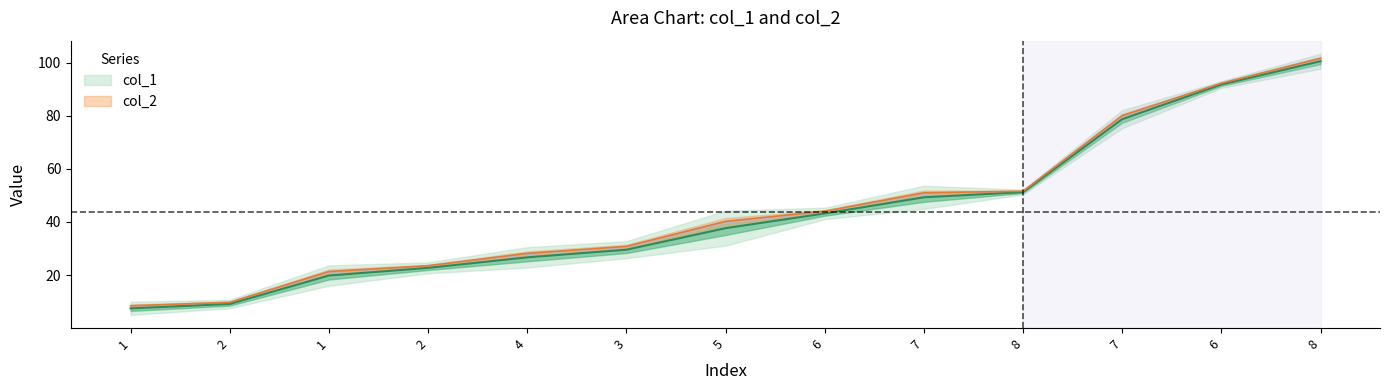

Which label corresponds to the smallest value in the chart?

1